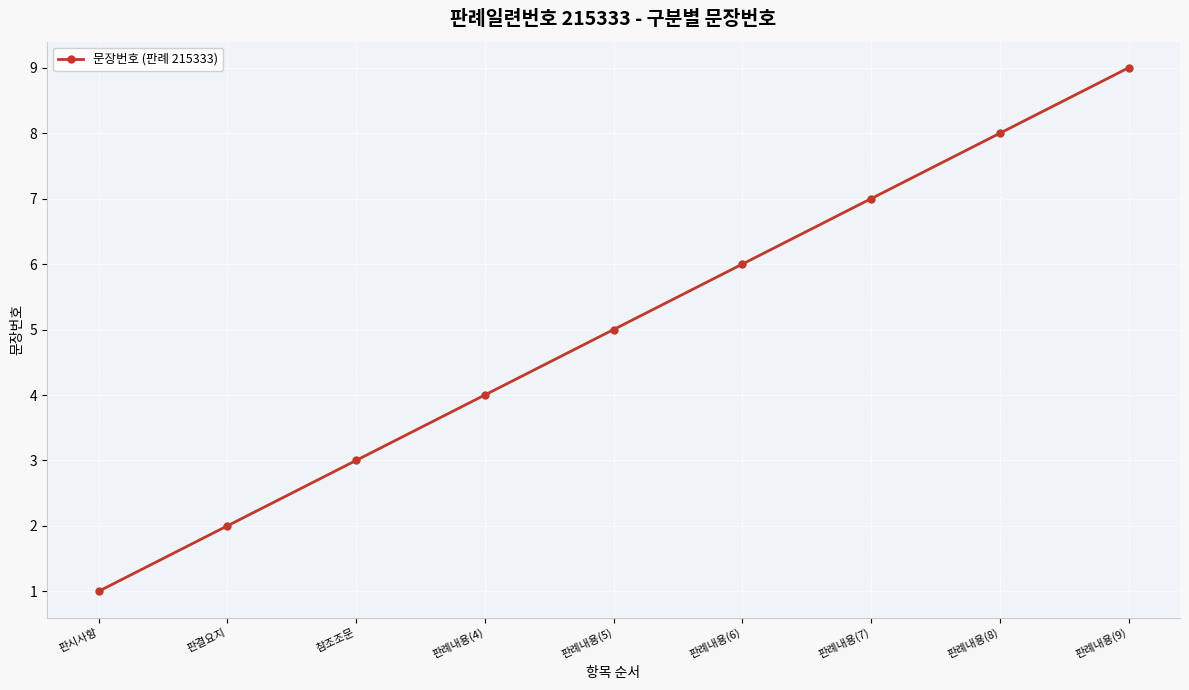

How many data points are less than 5?

4